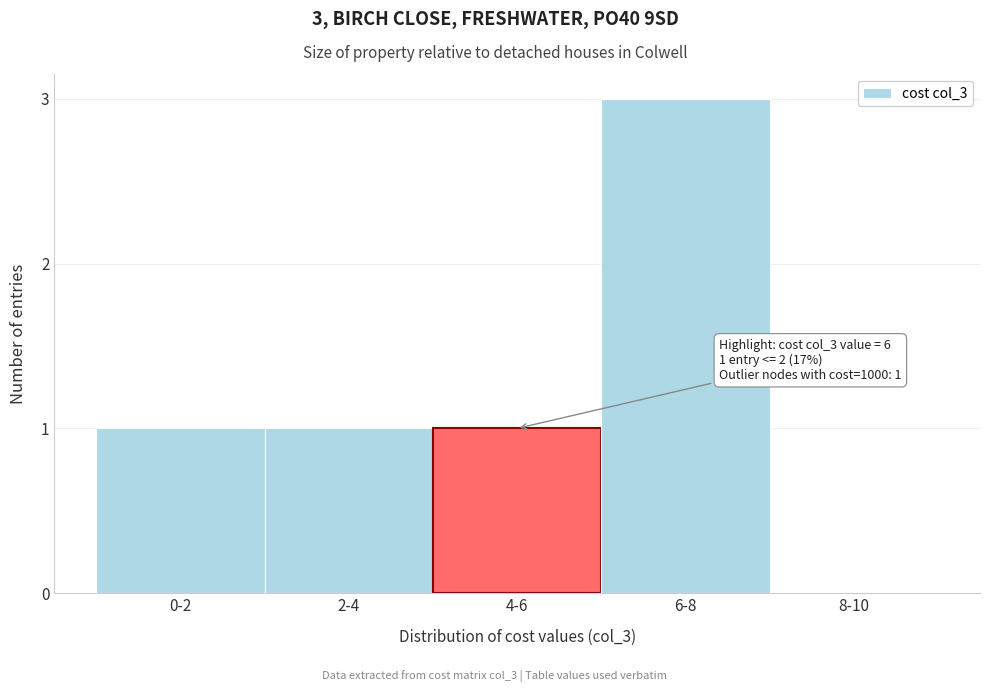

Reading left to right, extract all data points from this chart.

0-2=1	2-4=1	4-6=1	6-8=3	8-10=0